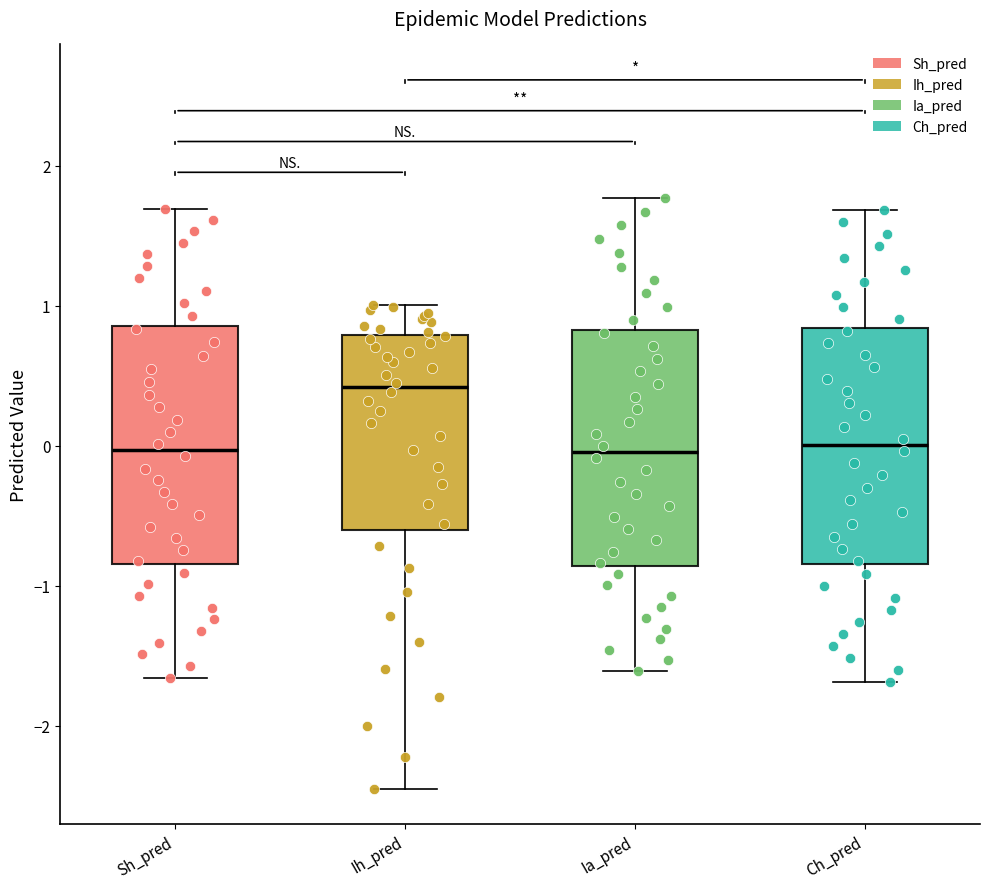

Reading left to right, transcribe this box plot: for each box, give where its median line is, the range the box spans, and where its two whiskers end, as read against the y-axis. The values are not printed on the chart, so give them approximately, as read against the axis.

Sh_pred: median 0.0, box -0.8 to 0.9, whiskers -1.7 to 1.7
Ih_pred: median 0.4, box -0.6 to 0.8, whiskers -2.4 to 1.0
Ia_pred: median 0.0, box -0.9 to 0.8, whiskers -1.6 to 1.8
Ch_pred: median 0.0, box -0.8 to 0.8, whiskers -1.7 to 1.7